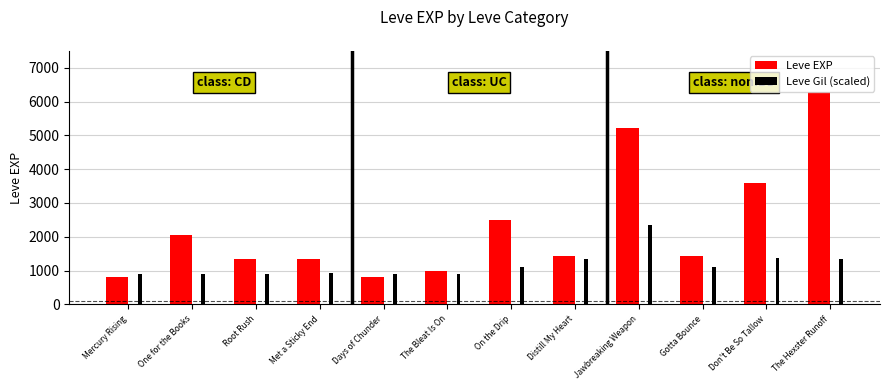

What is the difference between the maximum and second lowest values in the Leve Gil (scaled) series?

1448